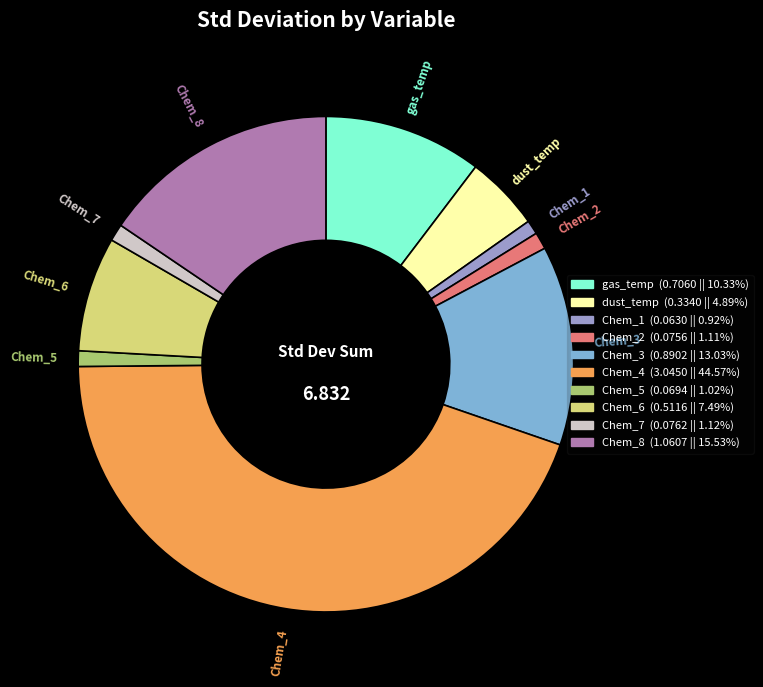

Which category has the biggest portion of the pie?

Chem_4